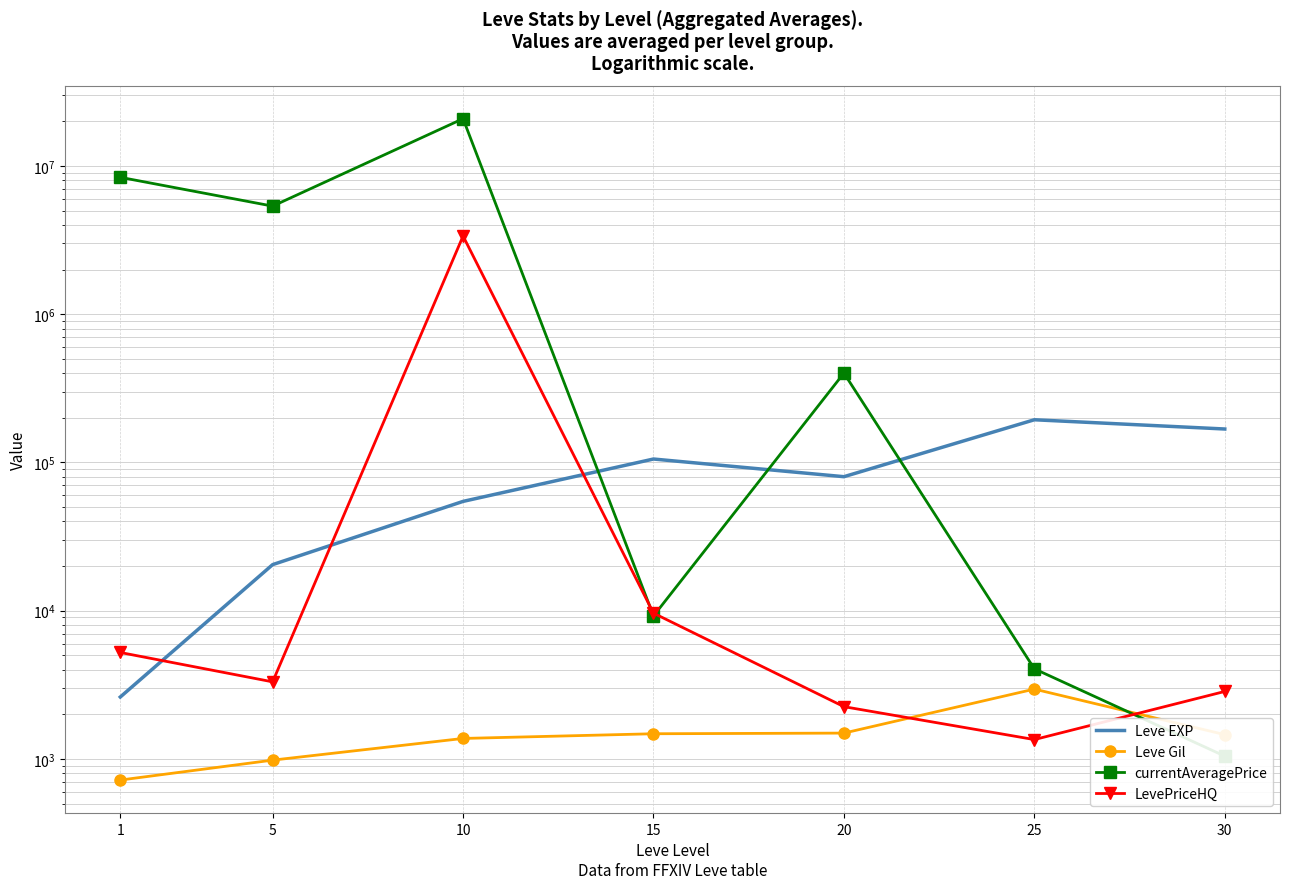

In LevePriceHQ, how many points are lower than both neighbors (excluding endpoints)?

2